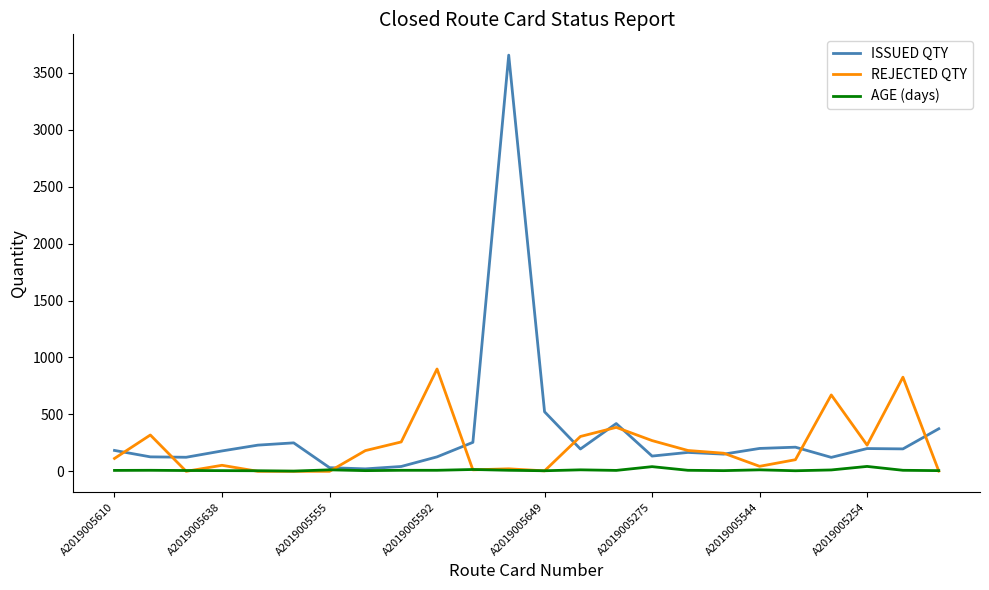

What is the difference between the second highest and minimum values in the REJECTED QTY series?

827.0